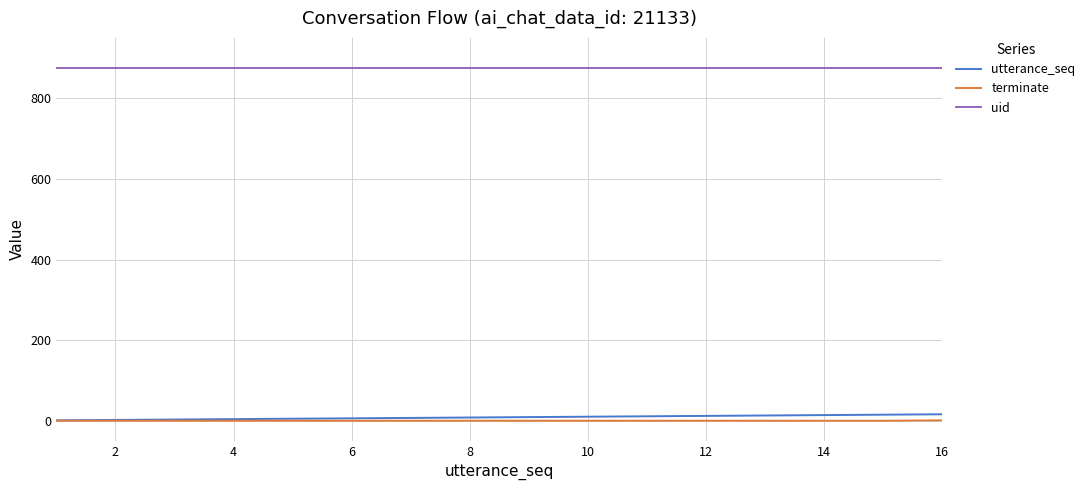

Rank the series by their maximum value, from highest to lowest.

uid, utterance_seq, terminate